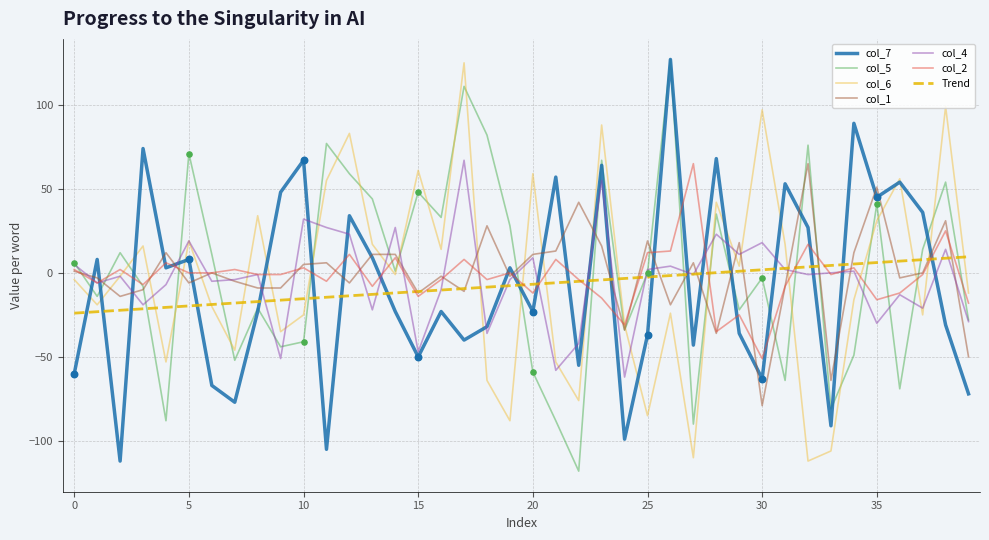

What is the highest value of the col_2 series?

65.0